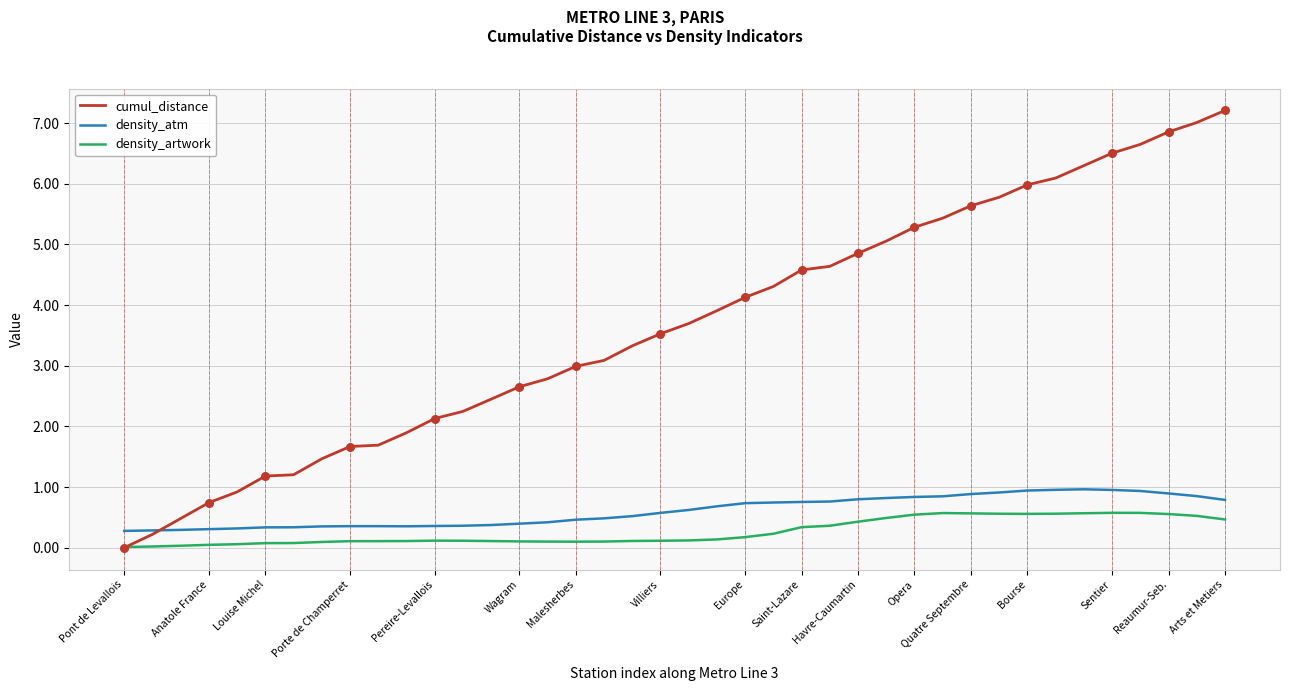

Which series has the largest total across all categories?

cumul_distance